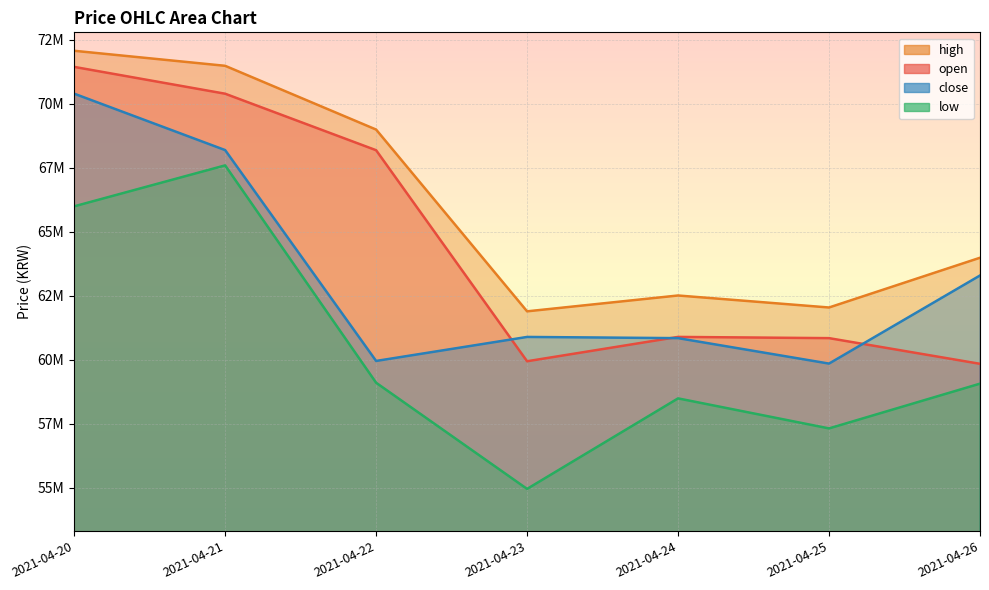

Rank the categories by low value from highest to lowest.

2021-04-21, 2021-04-20, 2021-04-22, 2021-04-26, 2021-04-24, 2021-04-25, 2021-04-23